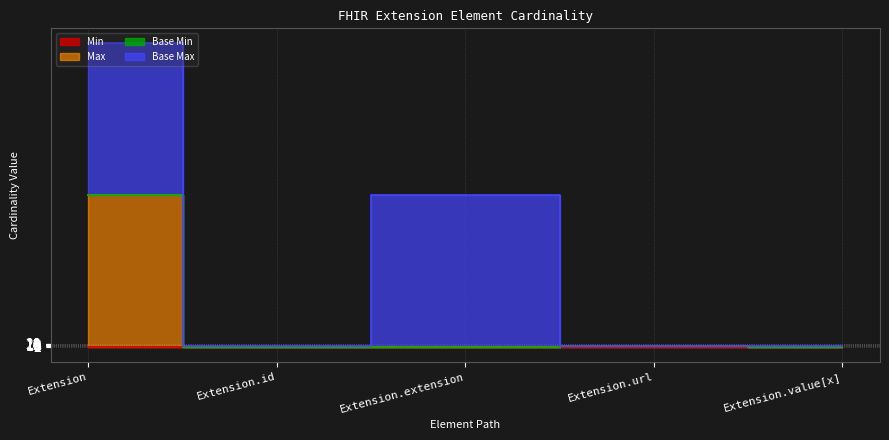

What is the total value across all series at Extension?

999